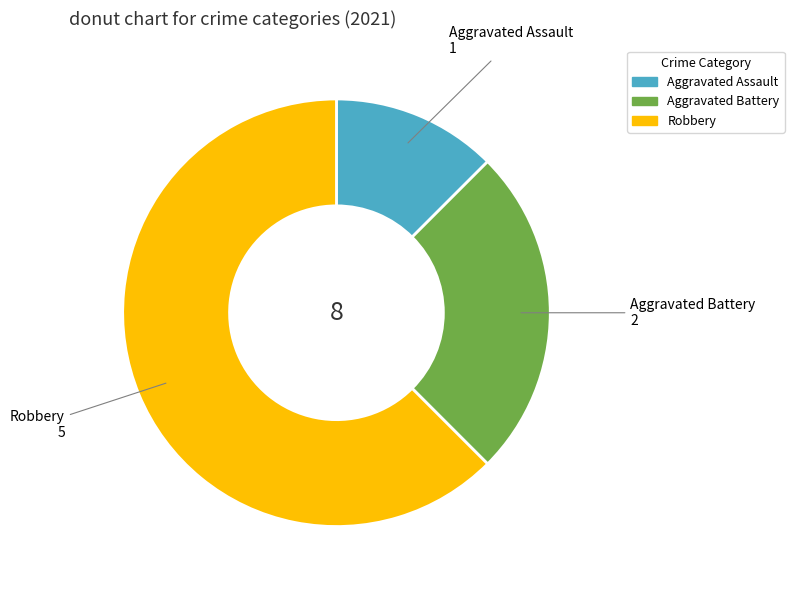

Which slice is the smallest?

Aggravated Assault